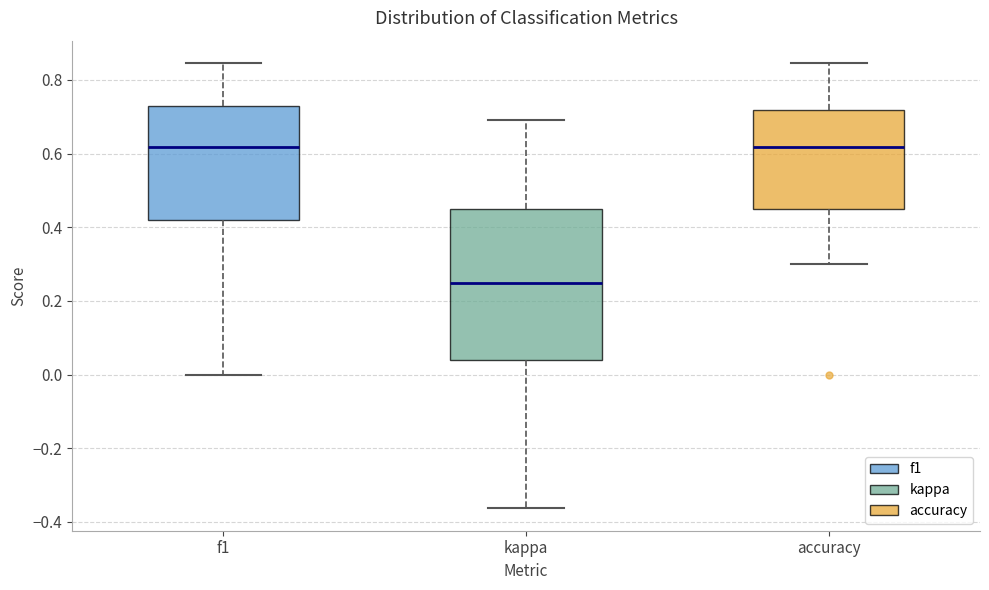

Reading left to right, transcribe this box plot: for each box, give where its median line is, the range the box spans, and where its two whiskers end, as read against the y-axis. The values are not printed on the chart, so give them approximately, as read against the axis.

f1: median 0.62, box 0.42 to 0.72, whiskers 0.00 to 0.84
kappa: median 0.24, box 0.04 to 0.44, whiskers -0.36 to 0.70
accuracy: median 0.62, box 0.46 to 0.72, whiskers 0.30 to 0.84